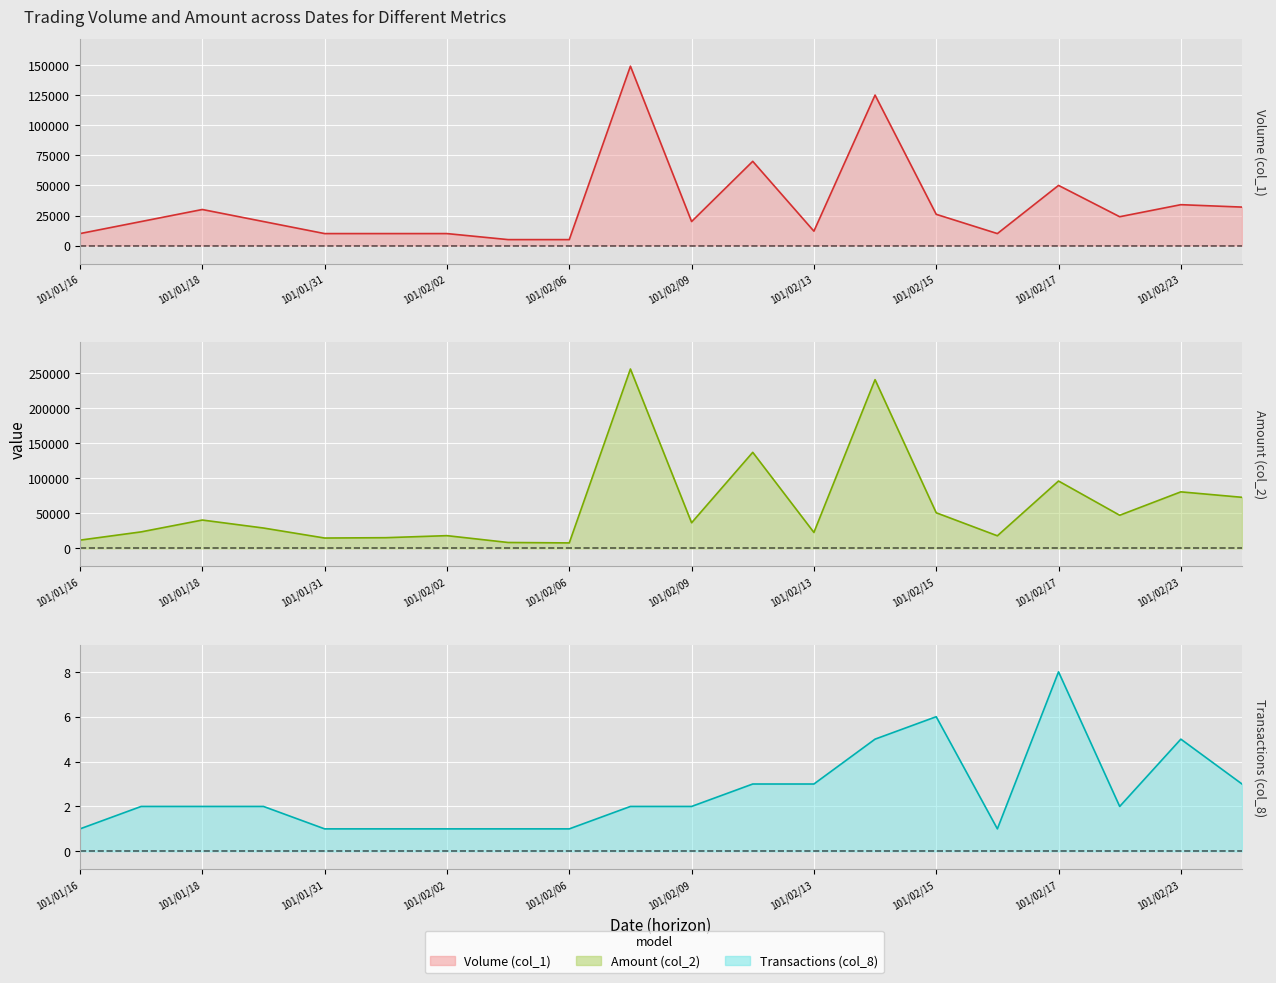

At which category does the chart reach its peak across all series?

101/02/08